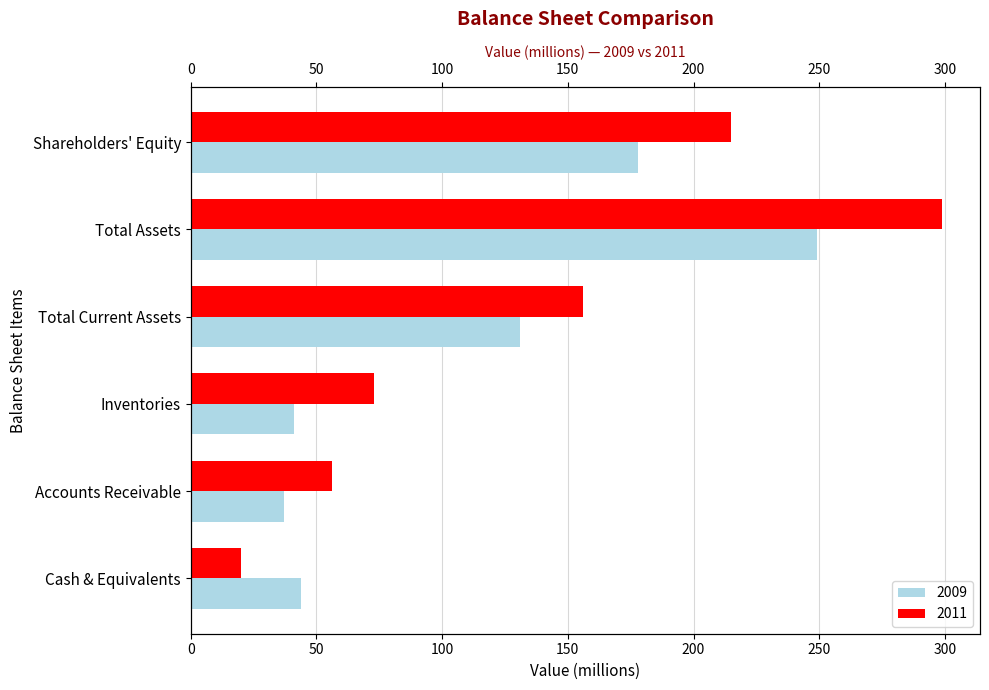

Which series has the largest total across all categories?

2011